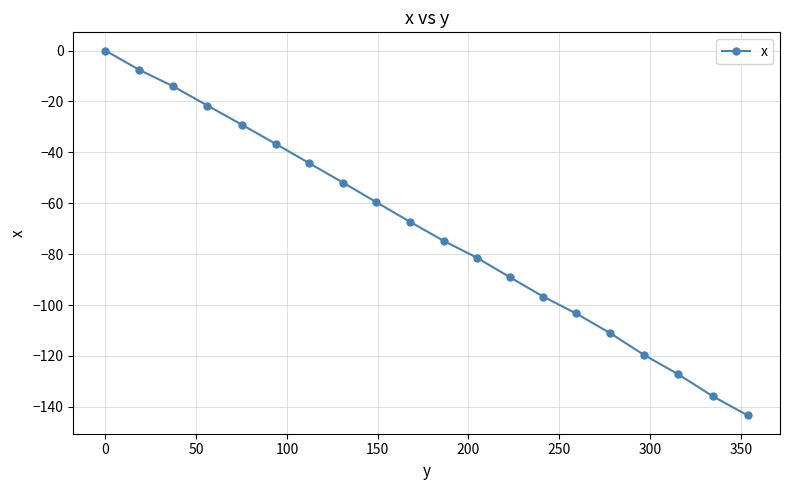

What is the minimum value shown in the chart?

-143.4